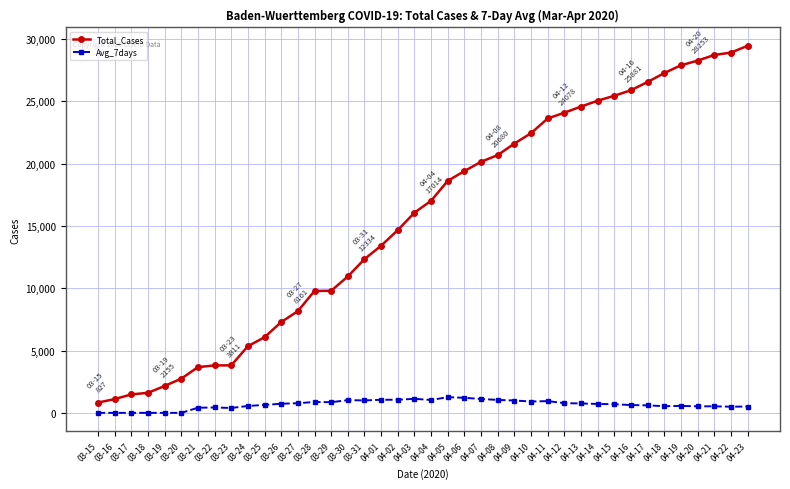

The Avg_7days series shows 1033.3 at 04-04. True or false?

True